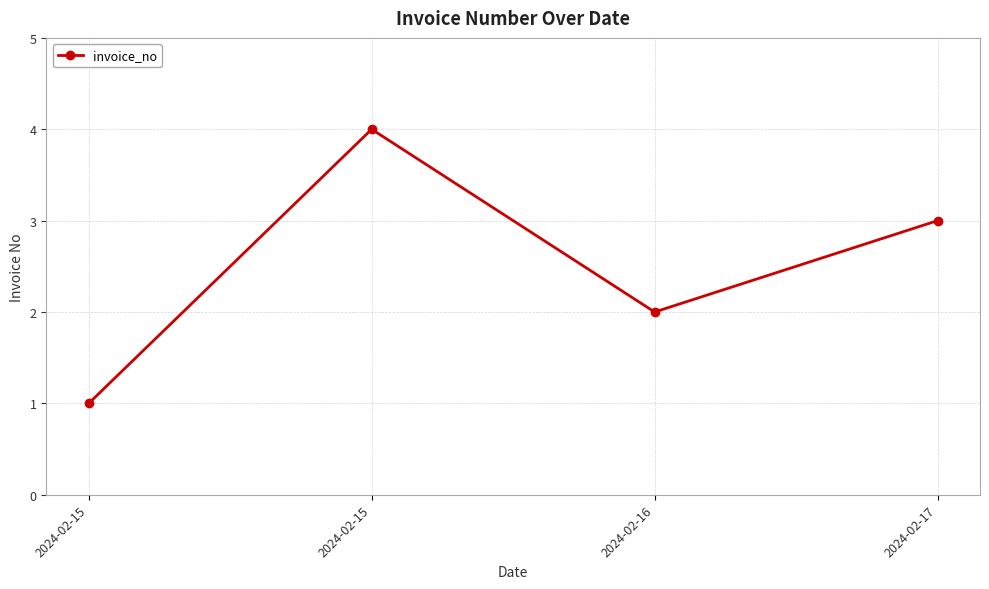

How many series are shown in this chart?

1